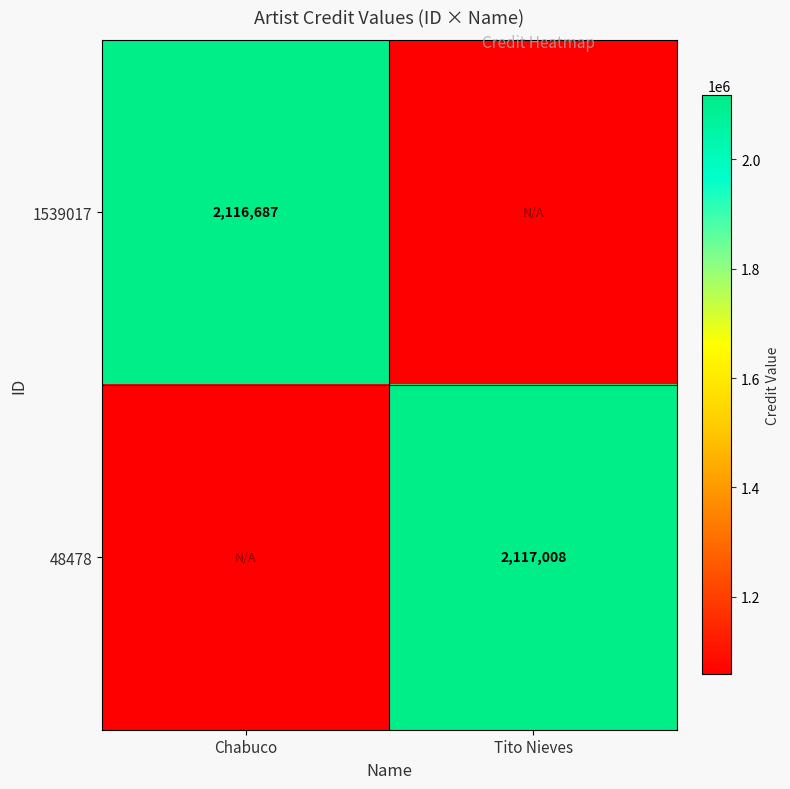

The 1539017 series shows 3423633.9 at Chabuco. True or false?

False